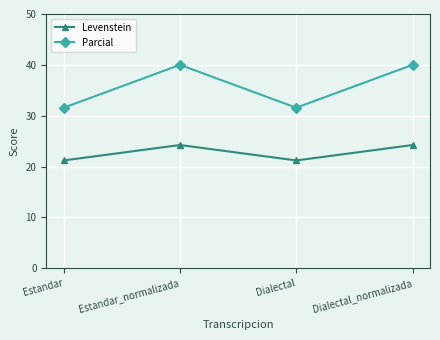

Does the chart display data point markers on the line(s)?

Yes